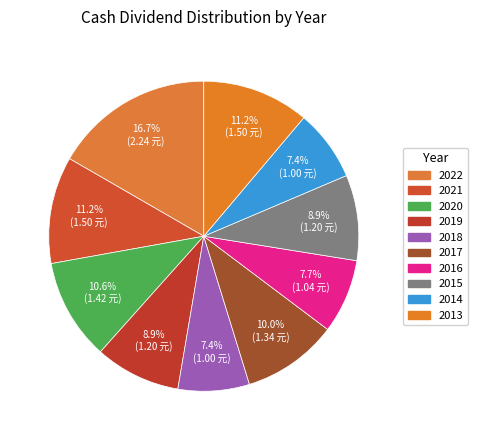

How much of the chart is everything except 2015?

91.1%